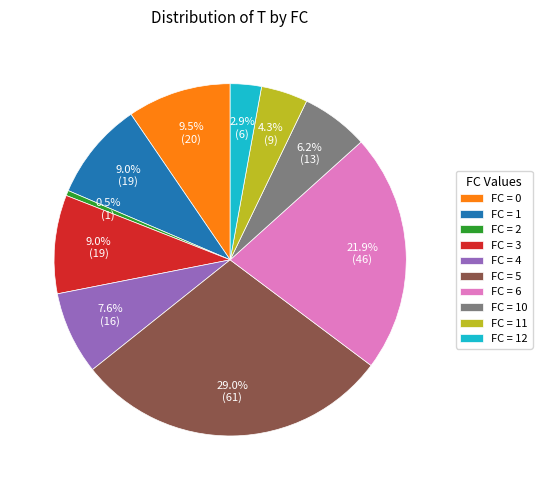

Count the number of slices in the pie.

10